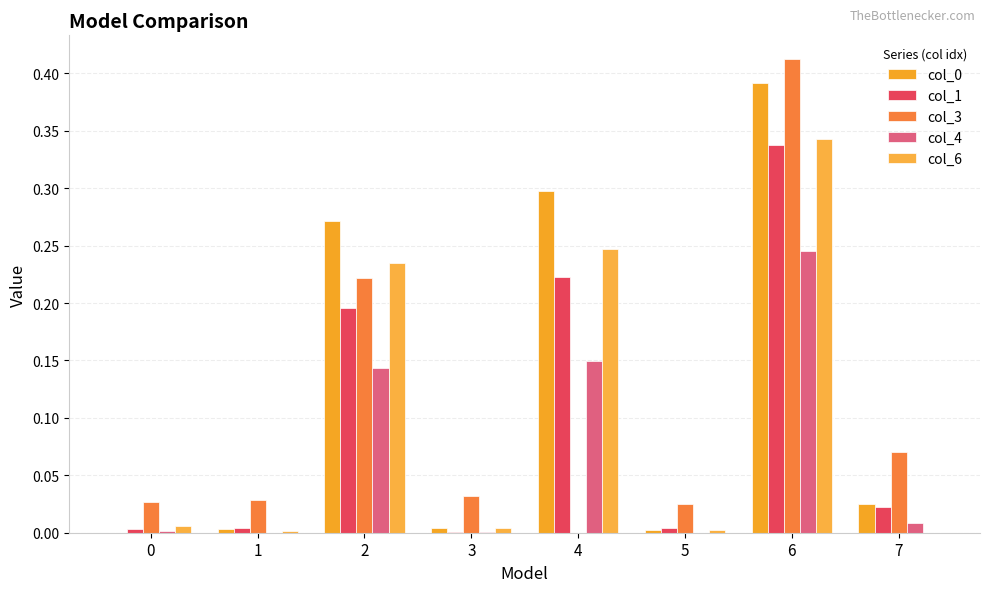

Rank the series by their maximum value, from lowest to highest.

col_4, col_1, col_6, col_0, col_3